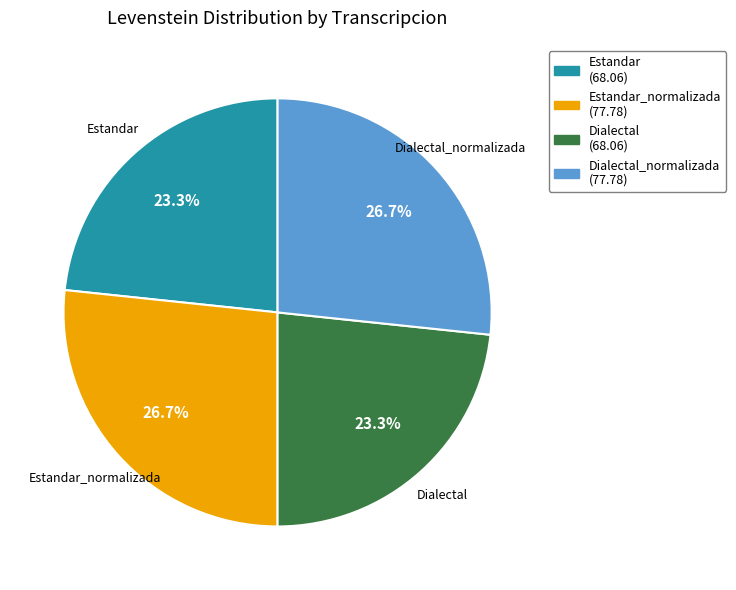

Does any single category account for the majority?

No